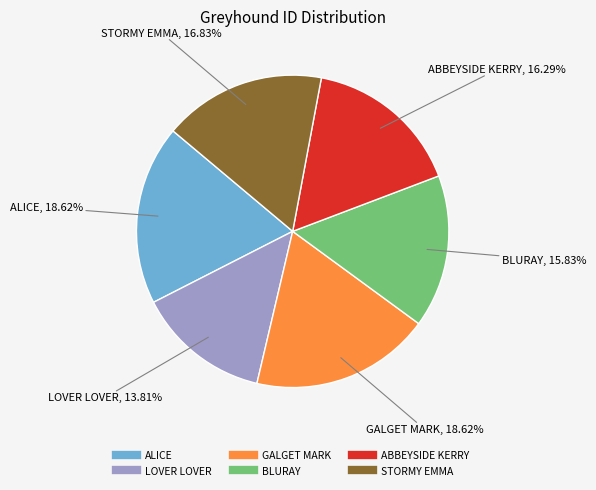

The BLURAY slice represents 16% of the pie. True or false?

True